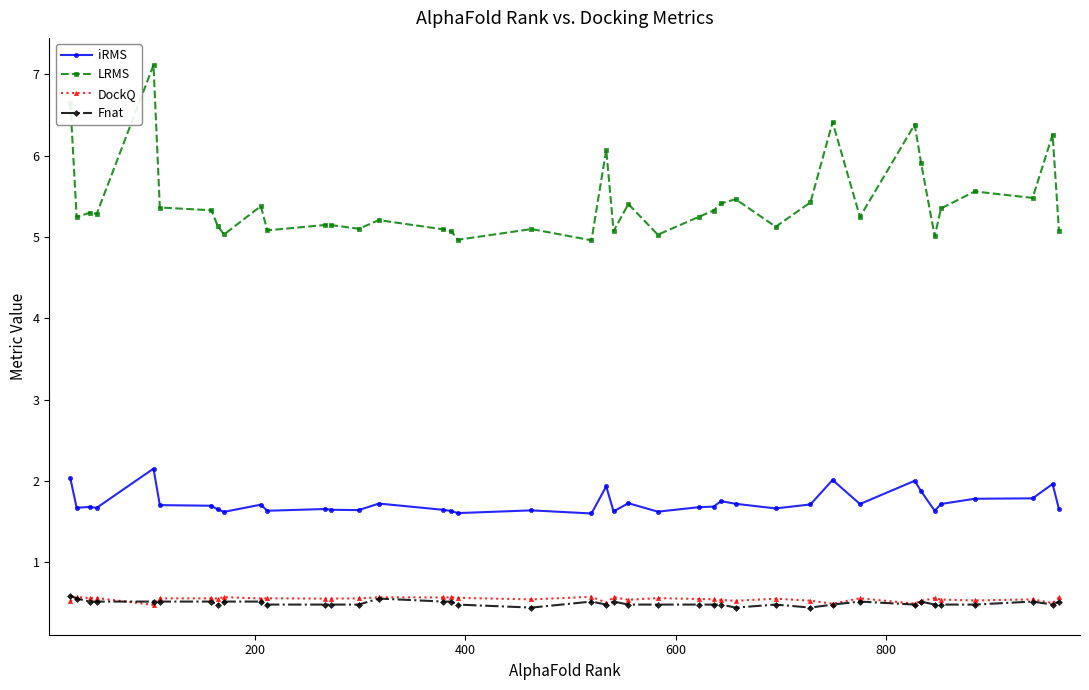

True or false: LRMS has more than 1 interior local peaks.

True